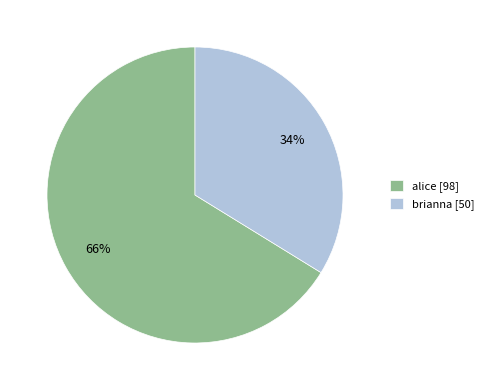

To the nearest percent, what is the combined percentage of brianna and alice?

100%